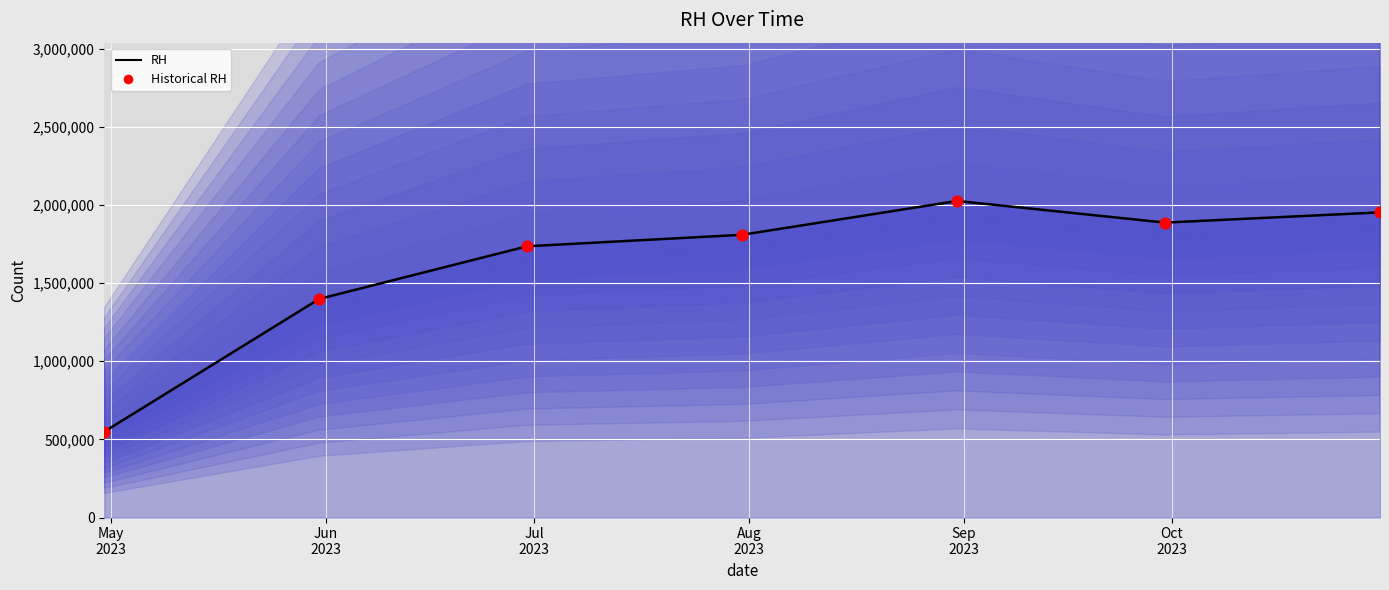

What is the total value across all series at Oct
2023?

3775000